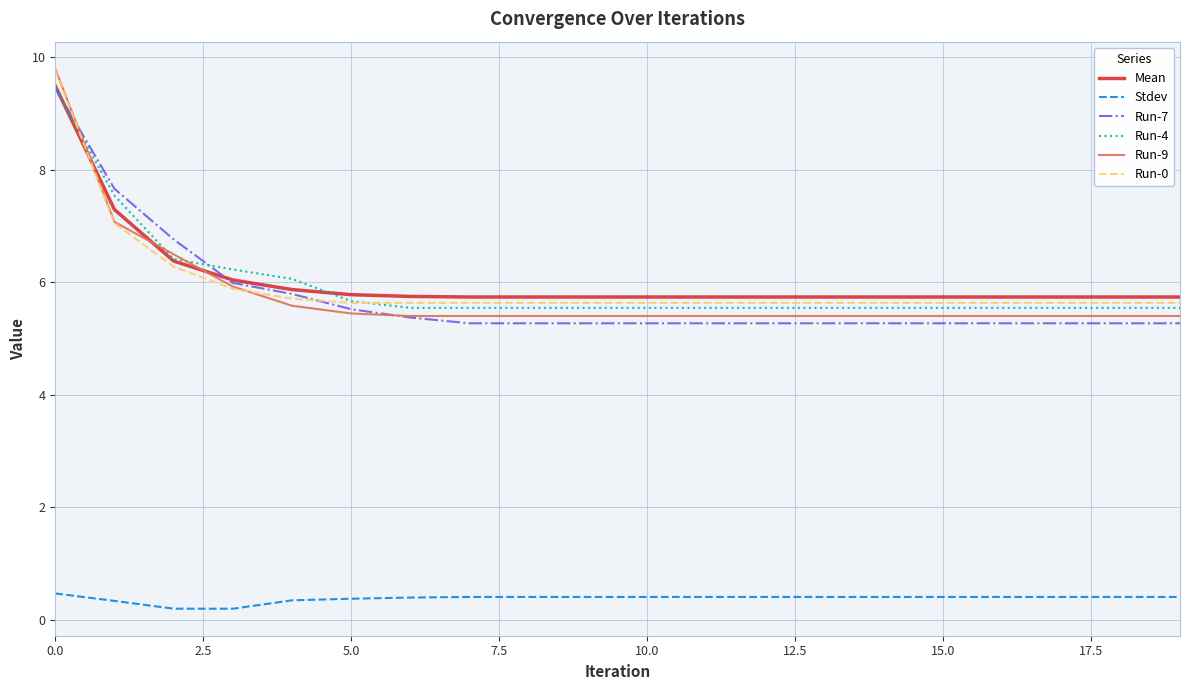

What is the minimum value for Run-4?

5.5